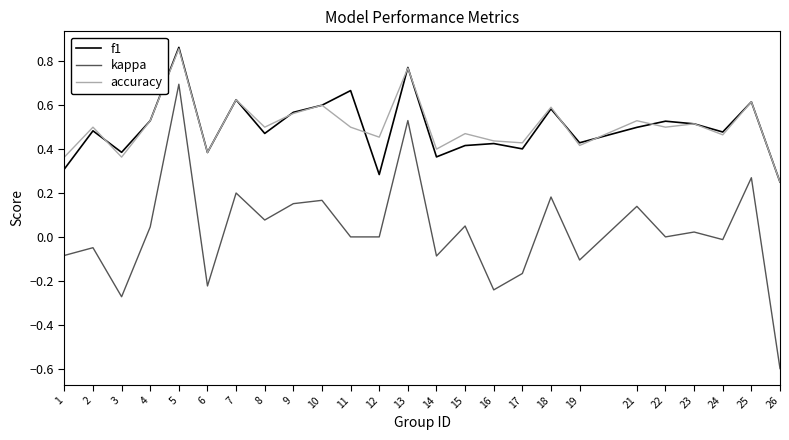

What is the total value across all series at 5?

2.4